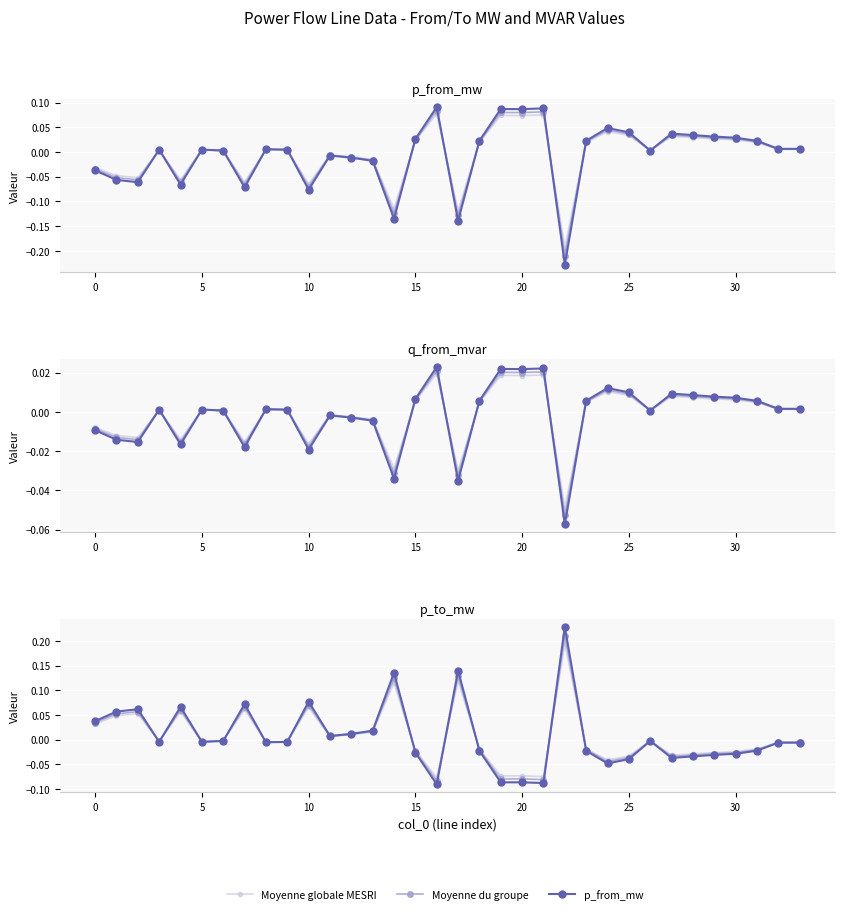

How many interior local valleys does the p_from_mw series have?

9